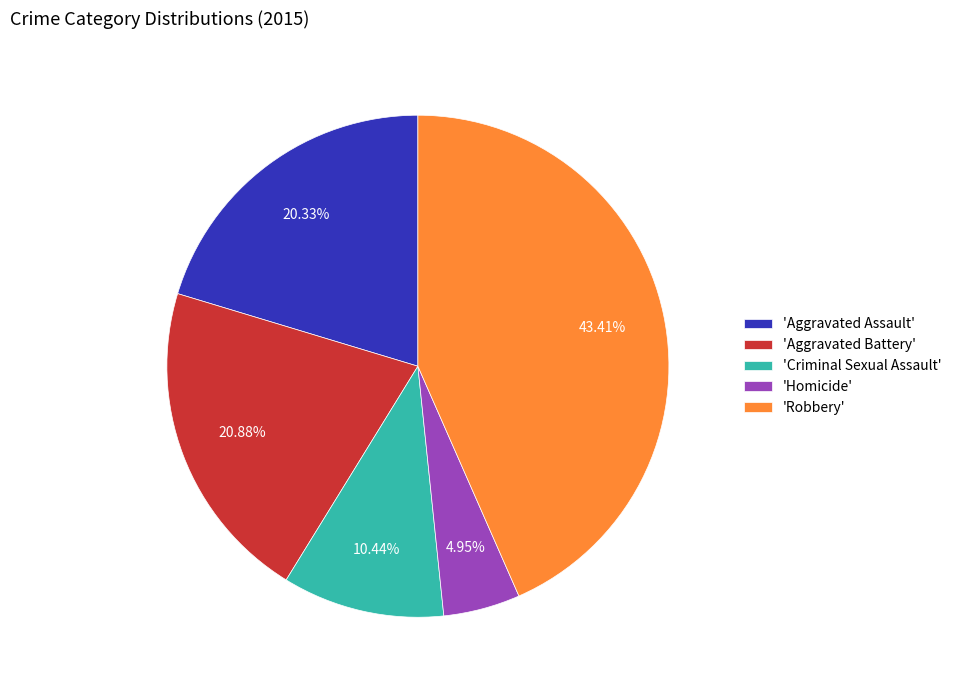

How many segments does this pie chart have?

5